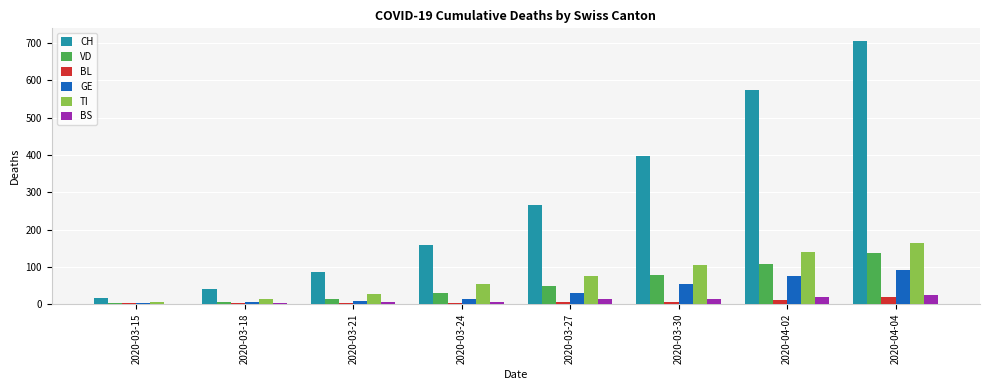

What is the highest value of the BL series?

19